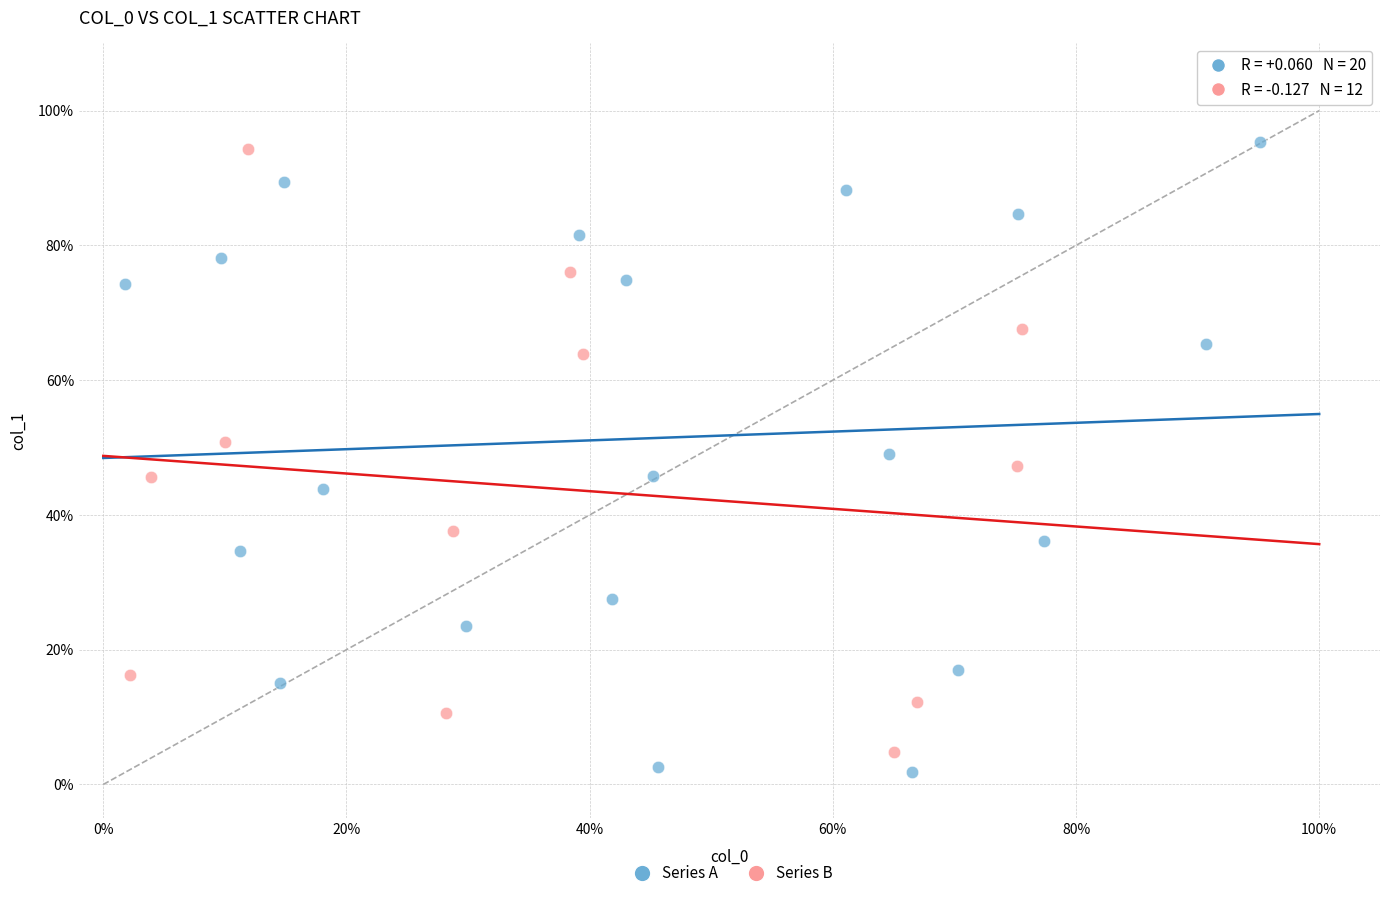

Which series has the widest spread of Y values?

Series A